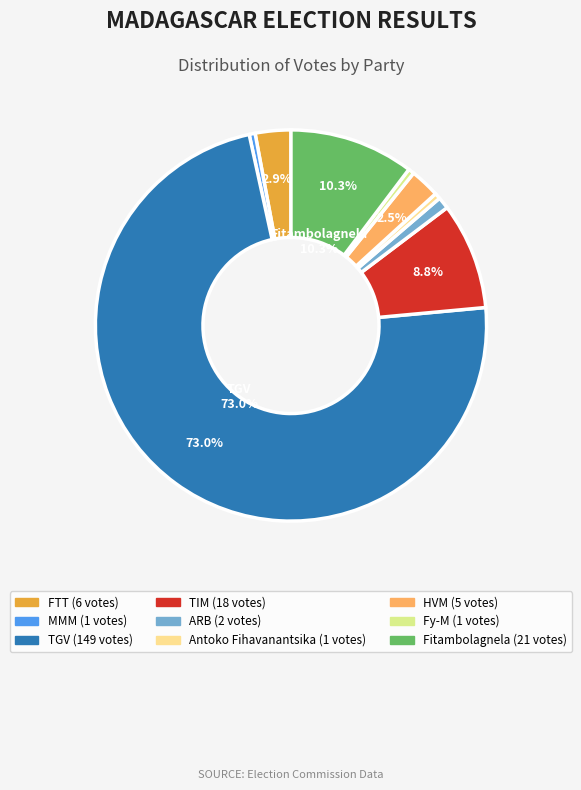

Is there any slice that represents more than half of the pie?

Yes